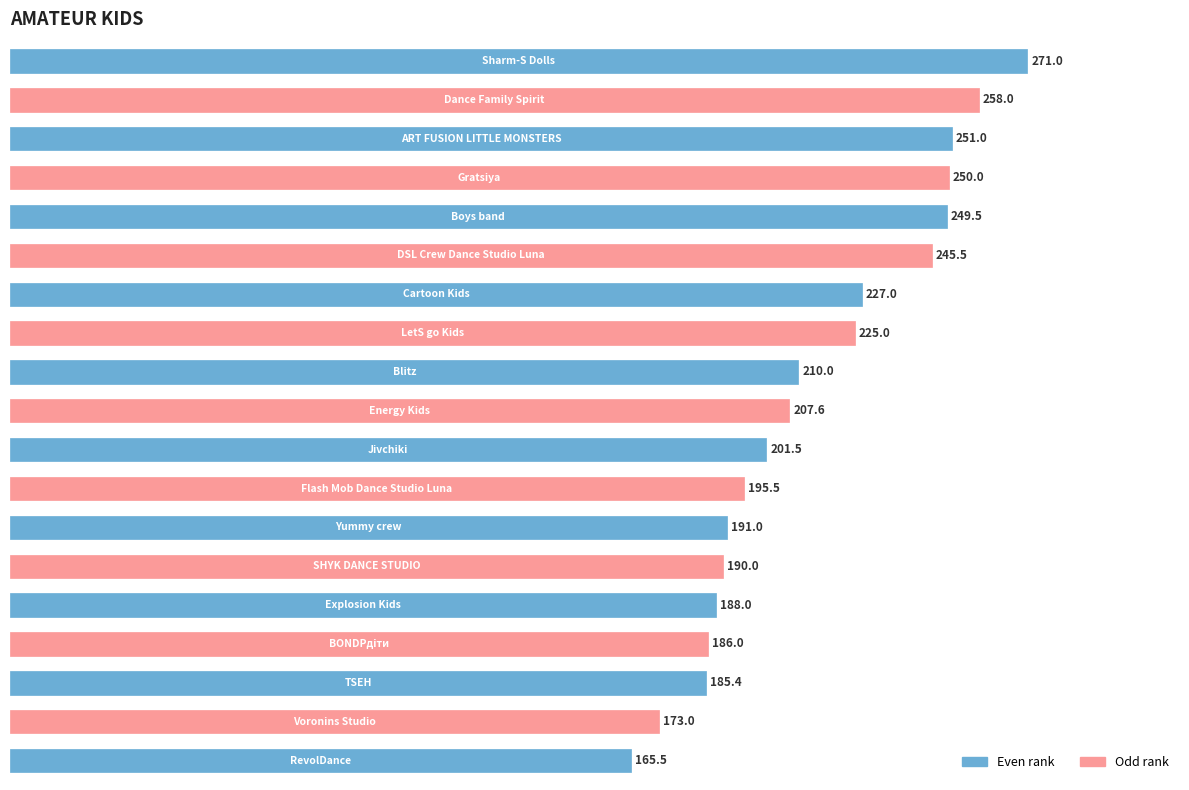

What is the maximum value shown in the chart?

271.0